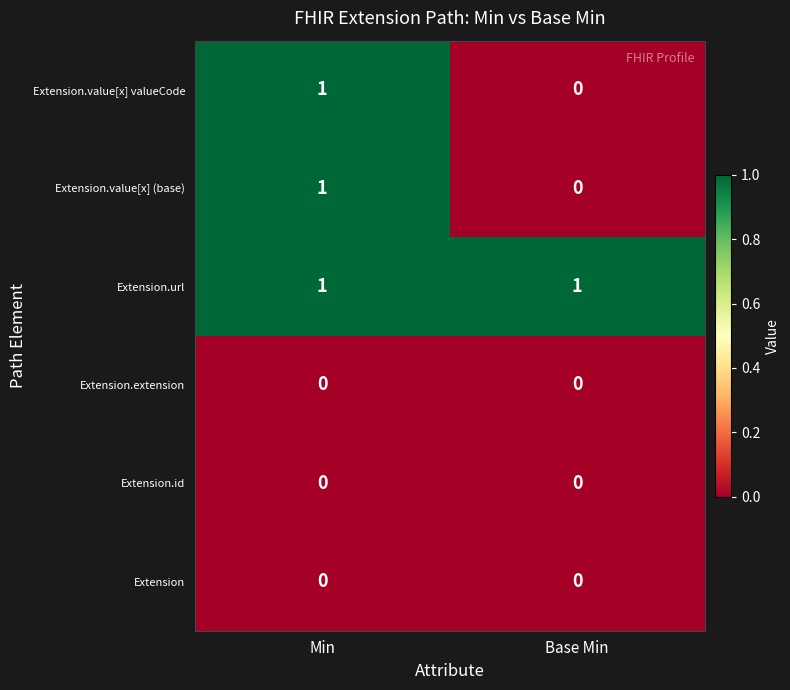

Which series has the largest total across all categories?

Extension.url